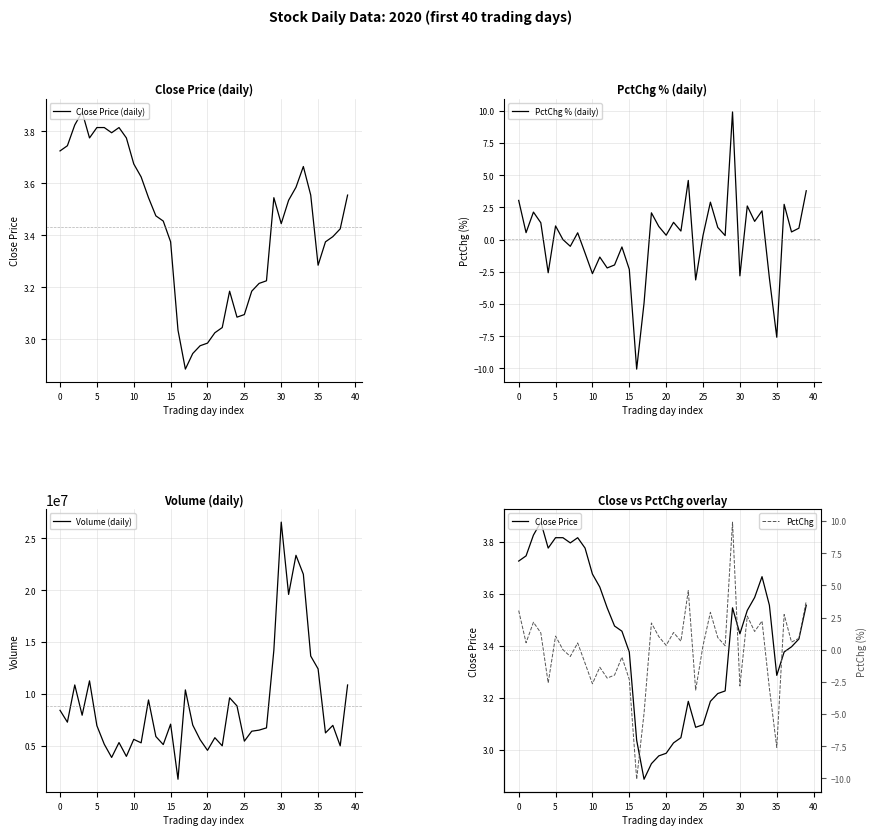

What are all the series names shown in the legend?

Close Price (daily), PctChg % (daily), Volume (daily), Close Price, PctChg